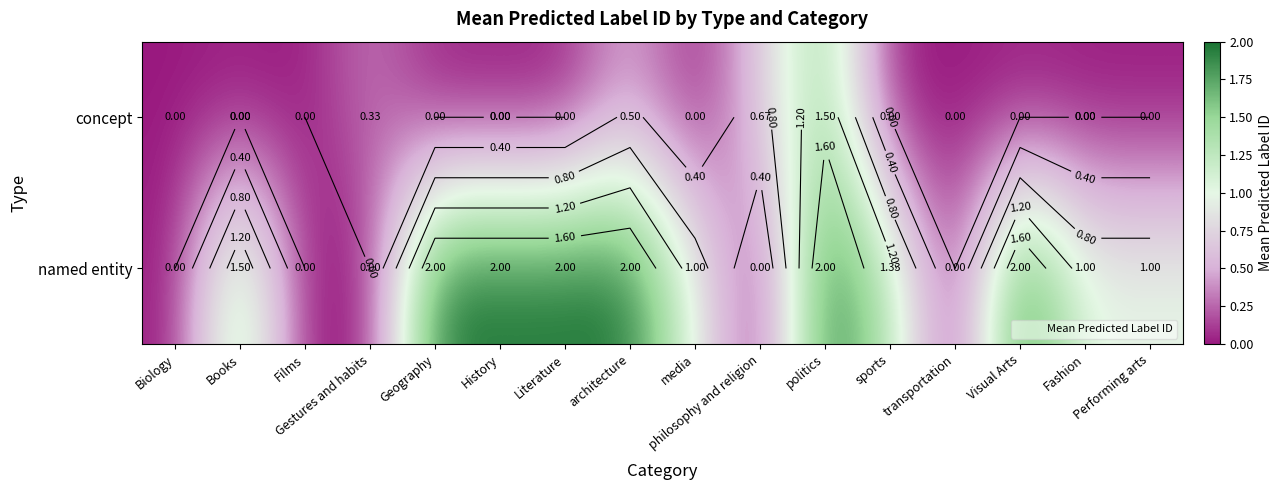

List the series in order of their overall mean, highest first.

named entity, concept